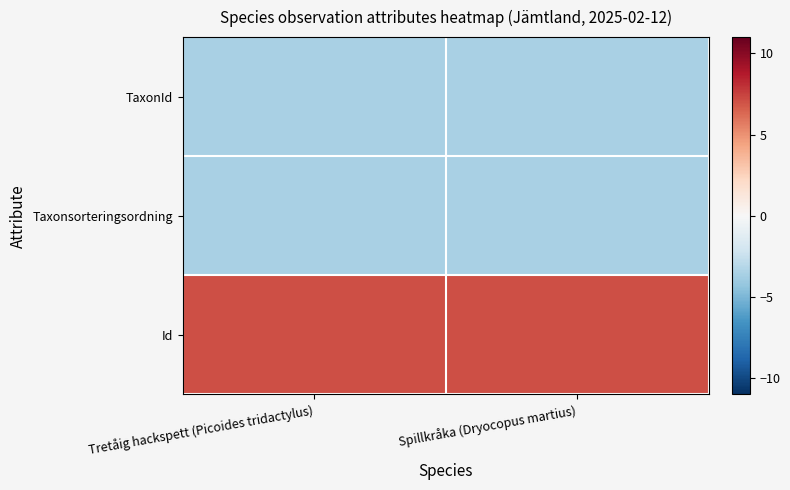

Which has a higher value, Spillkråka (Dryocopus martius) or Tretåig hackspett (Picoides tridactylus)?

Tretåig hackspett (Picoides tridactylus)